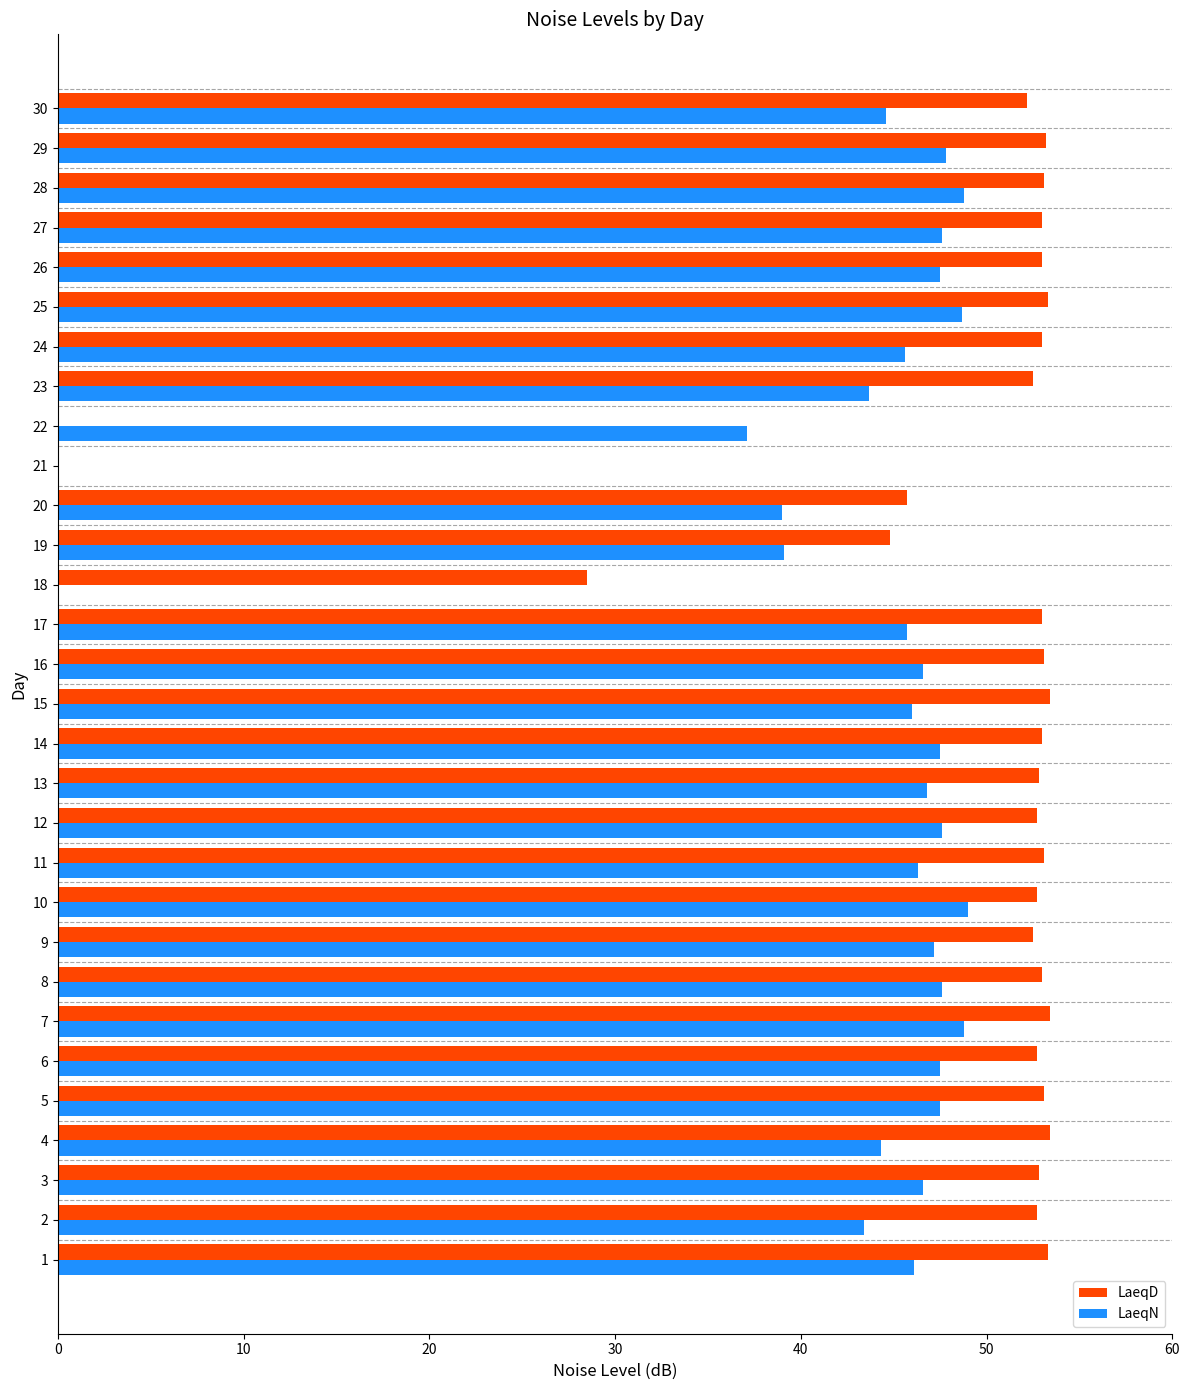

What is the greatest value displayed?

53.4